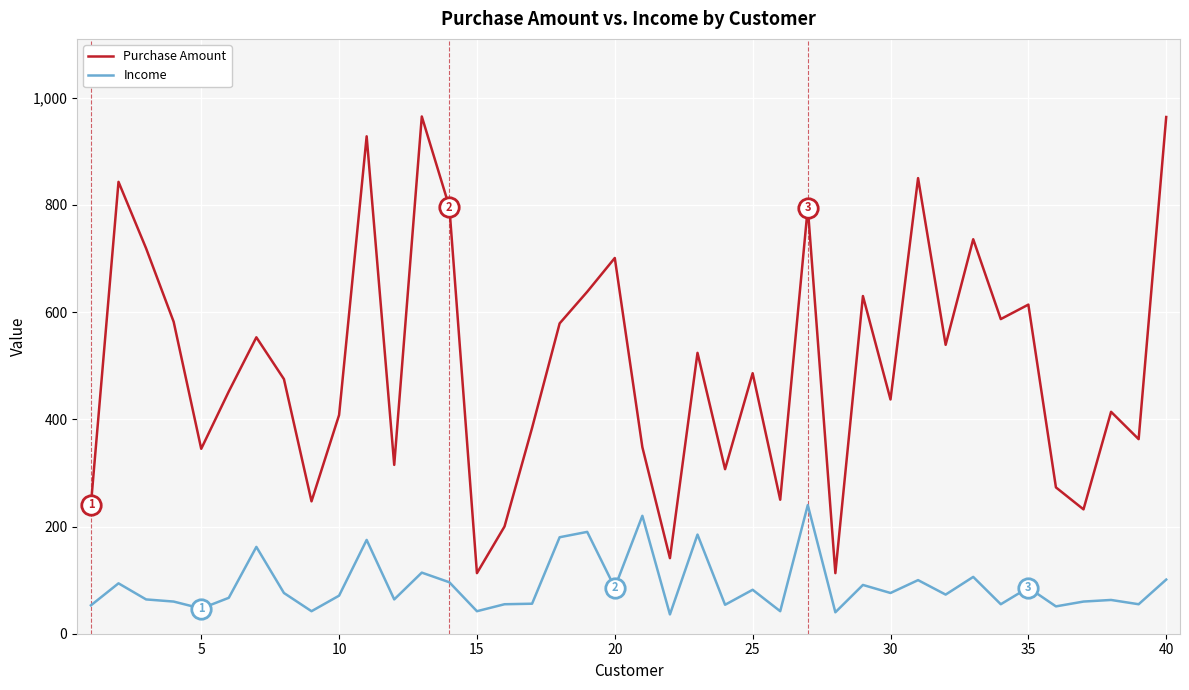

What is the difference between the maximum and minimum values in the Purchase Amount series?

852